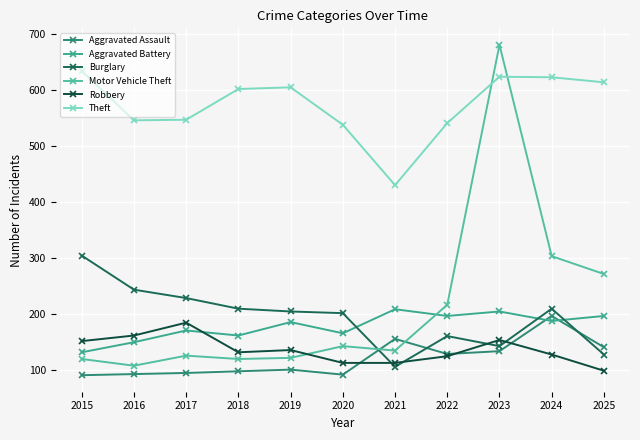

What is the sum of the Aggravated Battery values at 2018 and 2019?

346